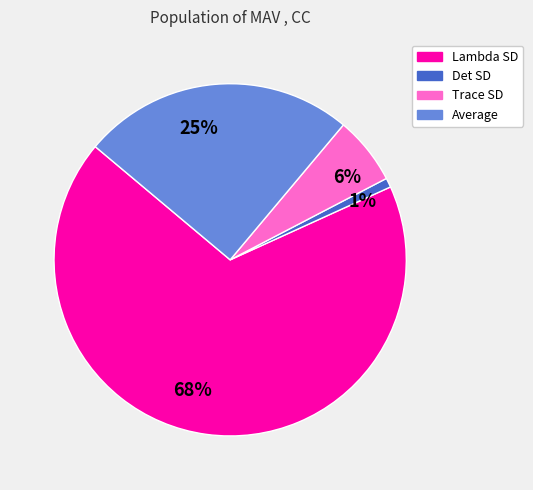

Is it true that 25% is 12% of the pie?

False